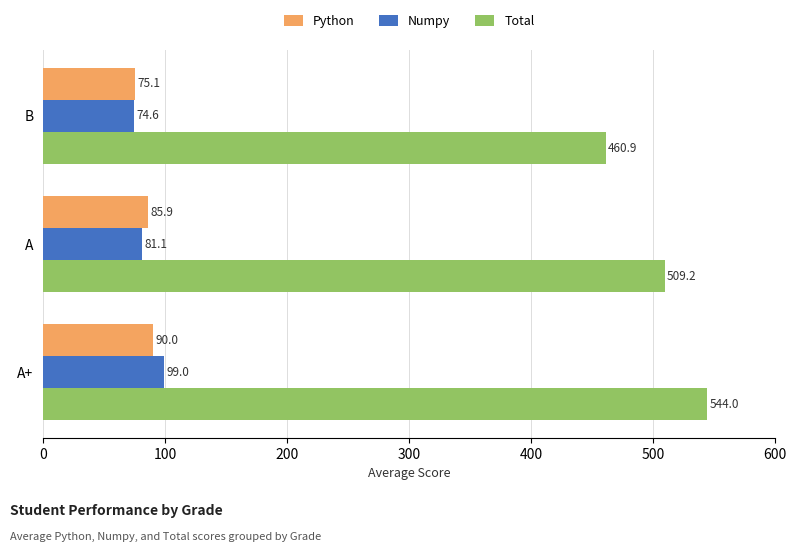

The value of Total at A is 509.2. True or false?

True